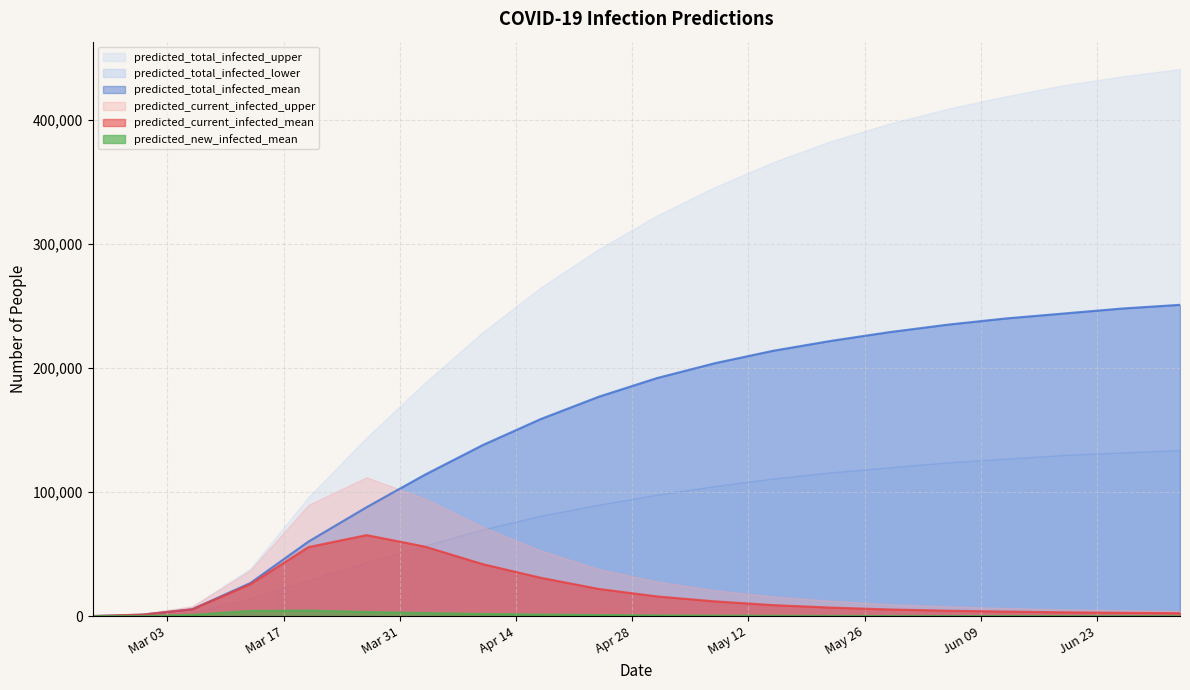

Count the number of categories in the chart.

20